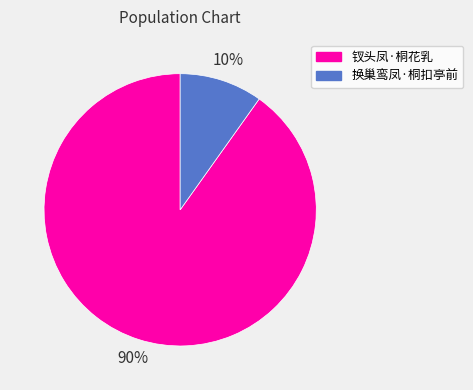

Is it true that 换巢鸾凤·桐扣亭前 is 10% of the pie?

True